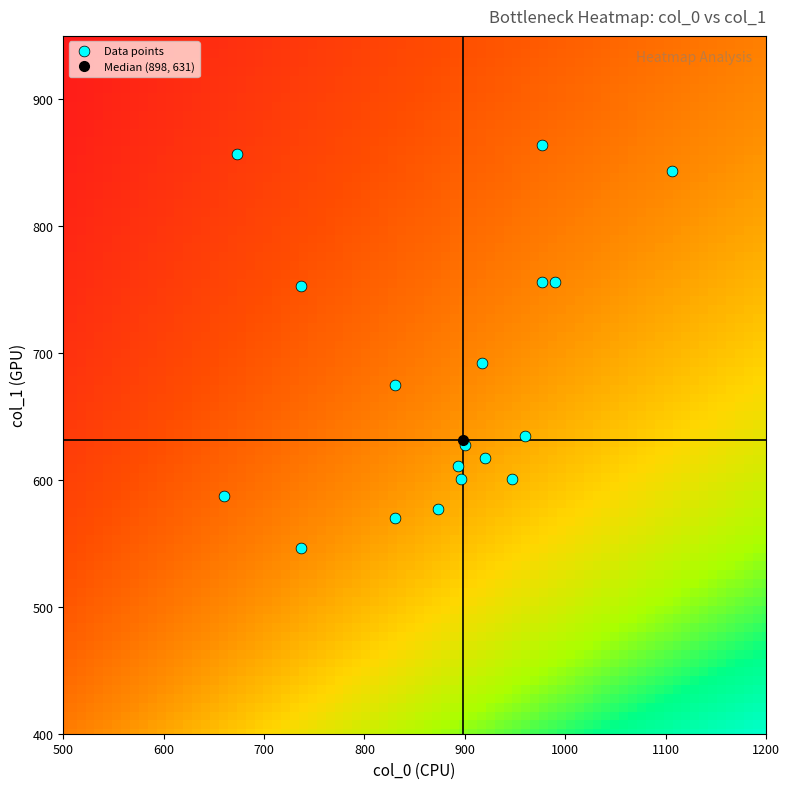

What Y value in the scatter plot is closest to 705?

691.9